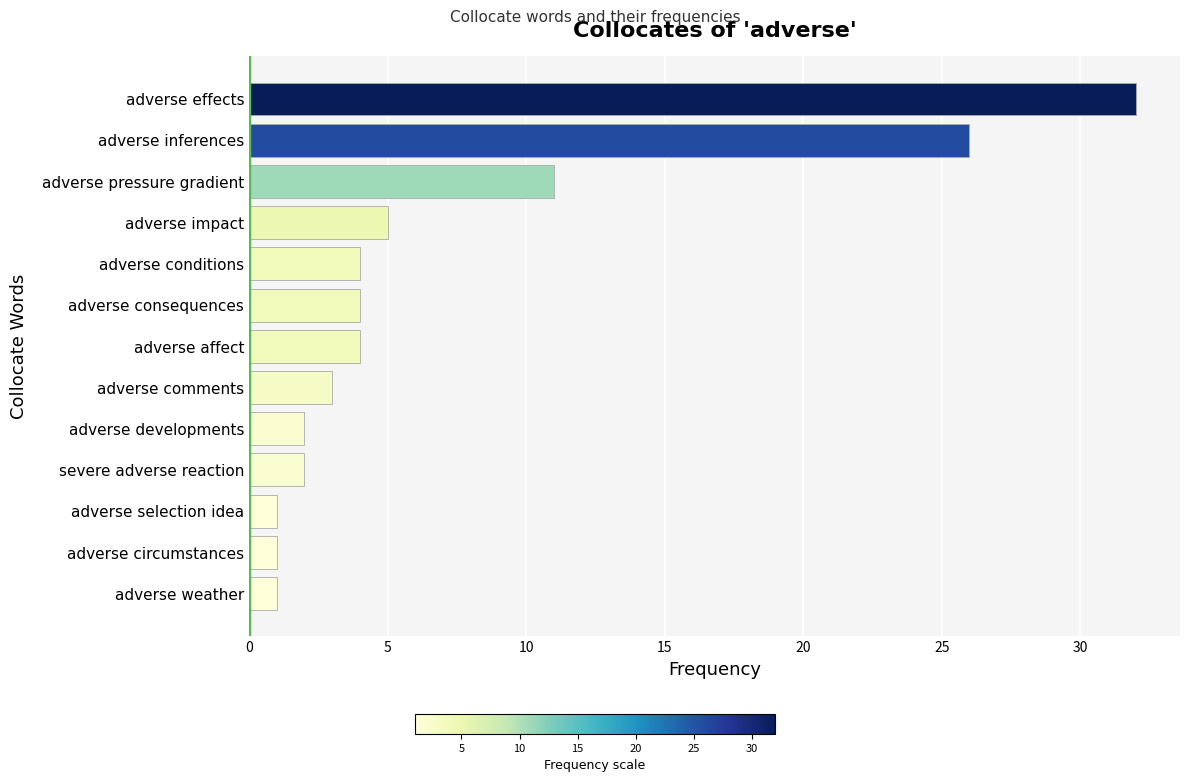

True or false: the data shows 3 at adverse impact.

False